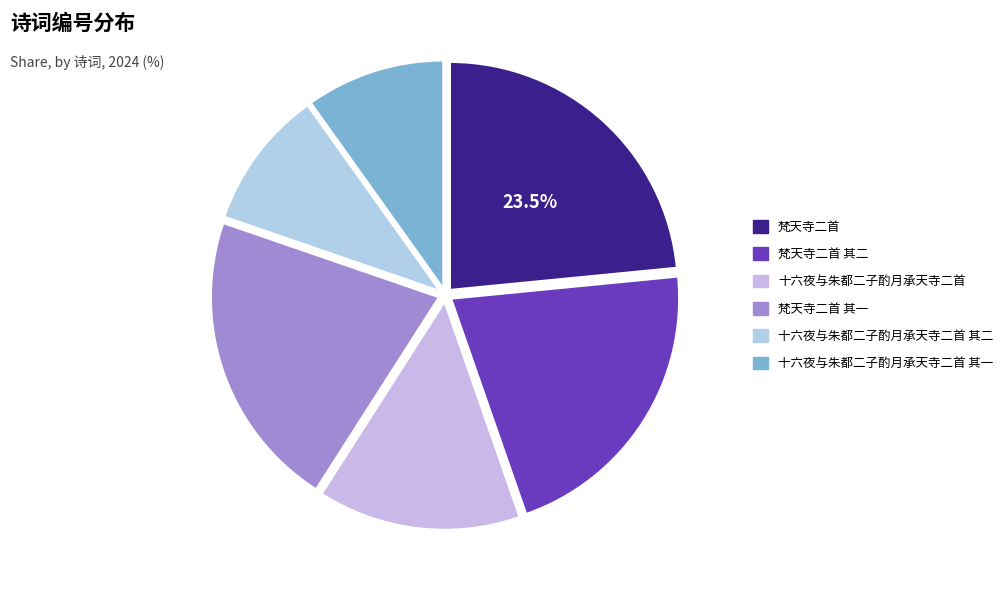

How many slices are in this pie chart?

6